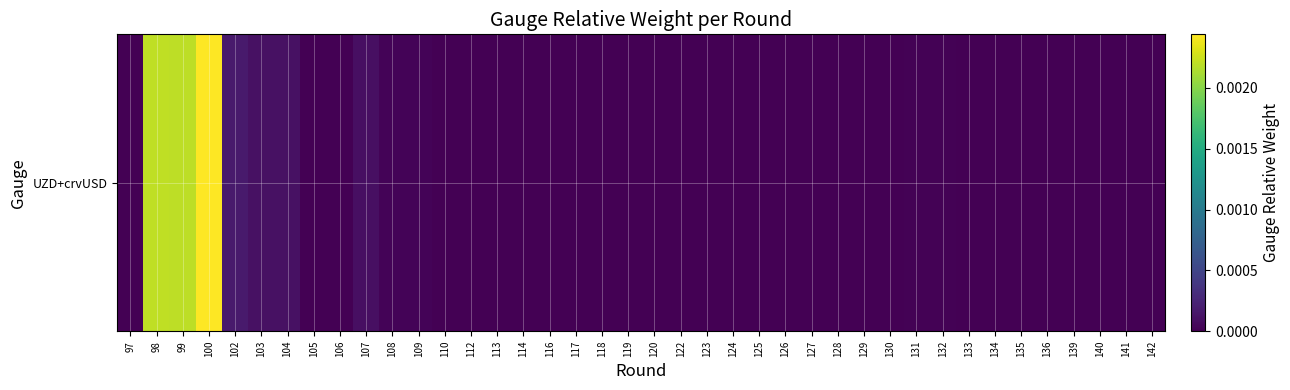

At which label is the value closest to 0?

97